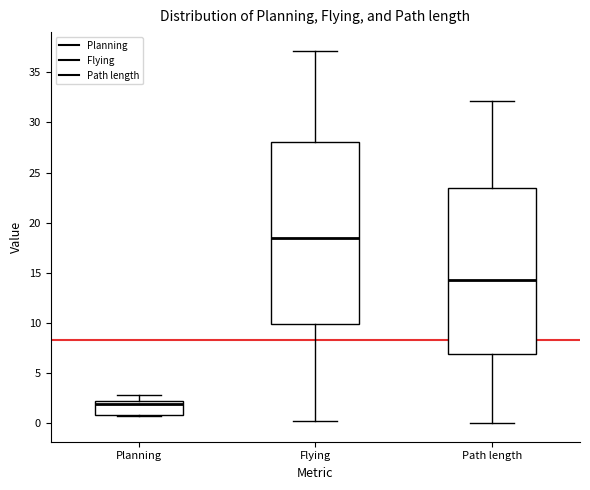

Comparing the boxes themselves (not the whiskers), which one is the tallest?

Flying